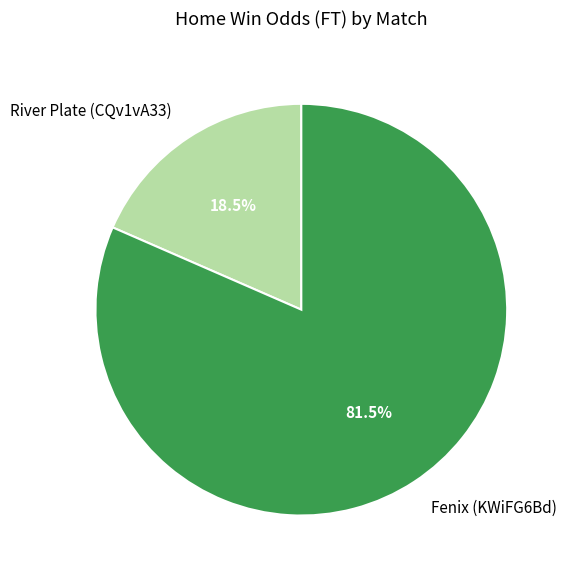

What is the total percentage of River Plate (CQv1vA33) and Fenix (KWiFG6Bd)?

100.0%